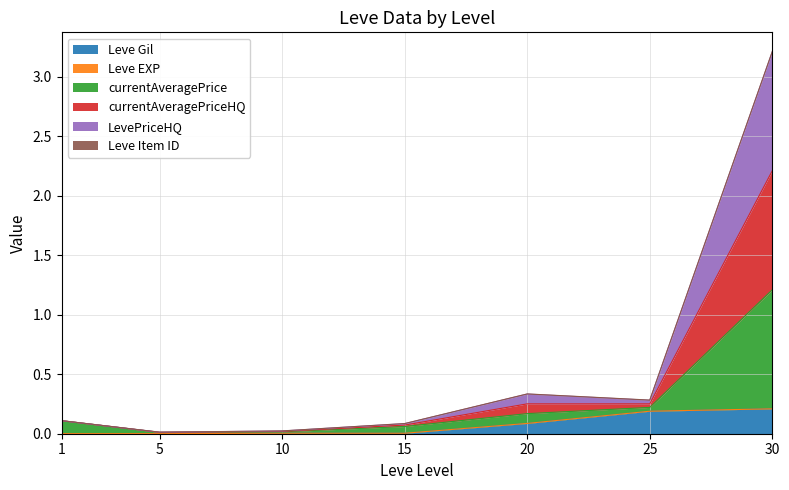

Between 1 and 15, which is larger?

15